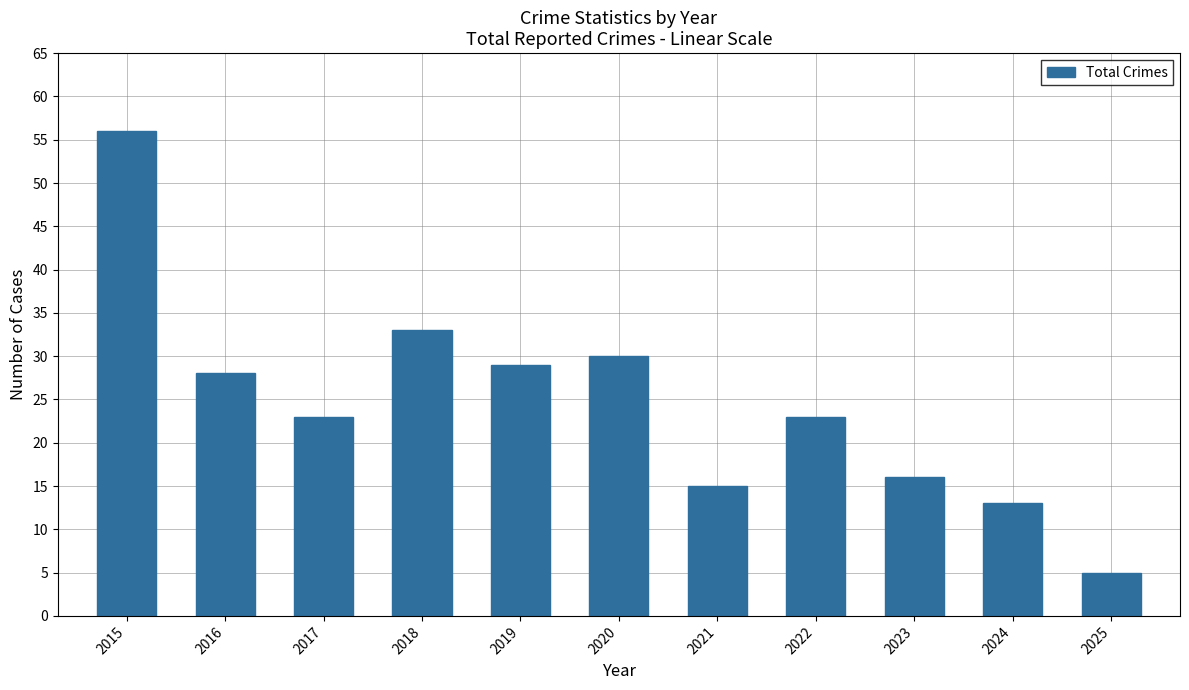

The chart shows a value of 15 at 2021. True or false?

True